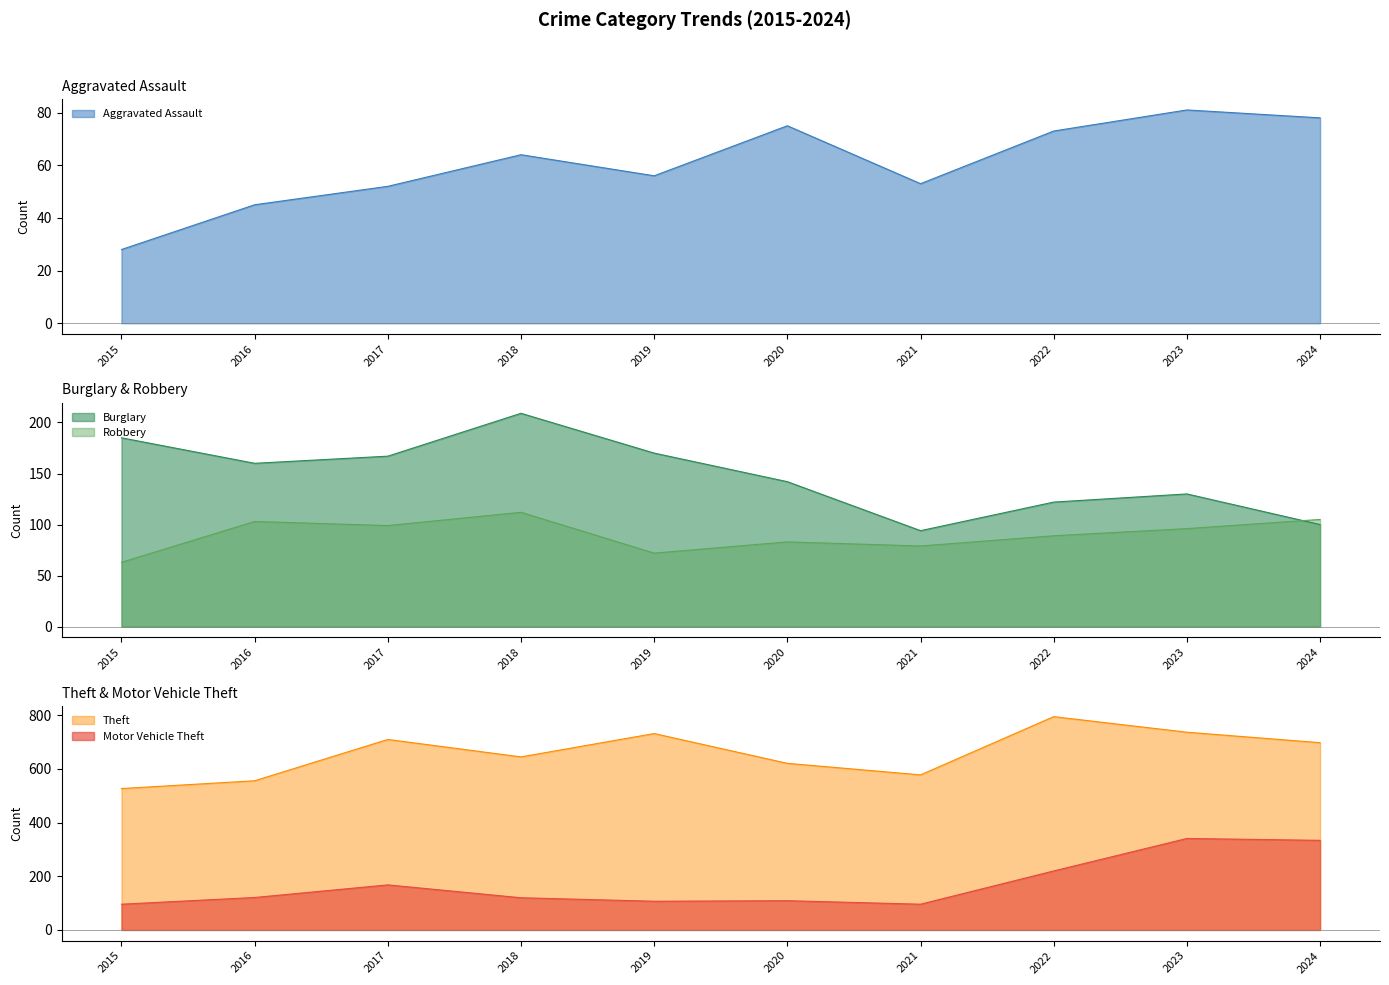

What is the difference between the maximum and second lowest values in the Aggravated Assault series?

36